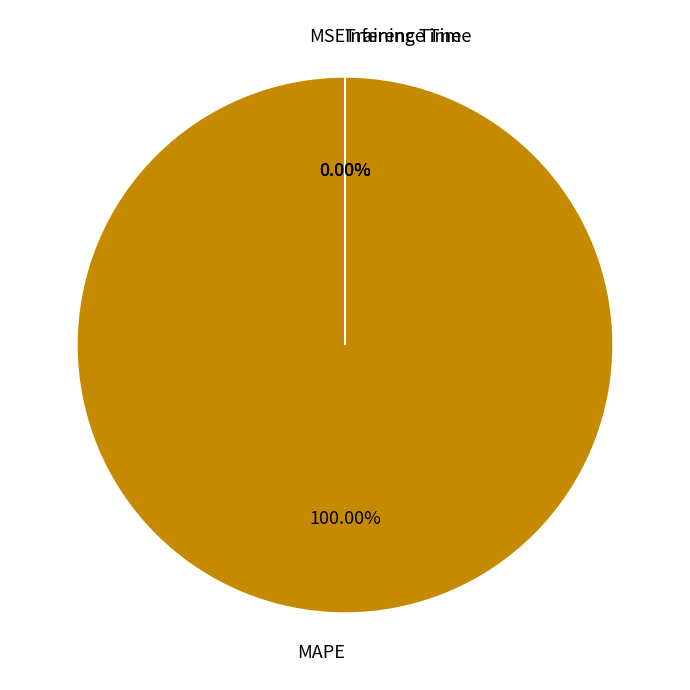

What is the smallest slice in the pie chart?

MSE